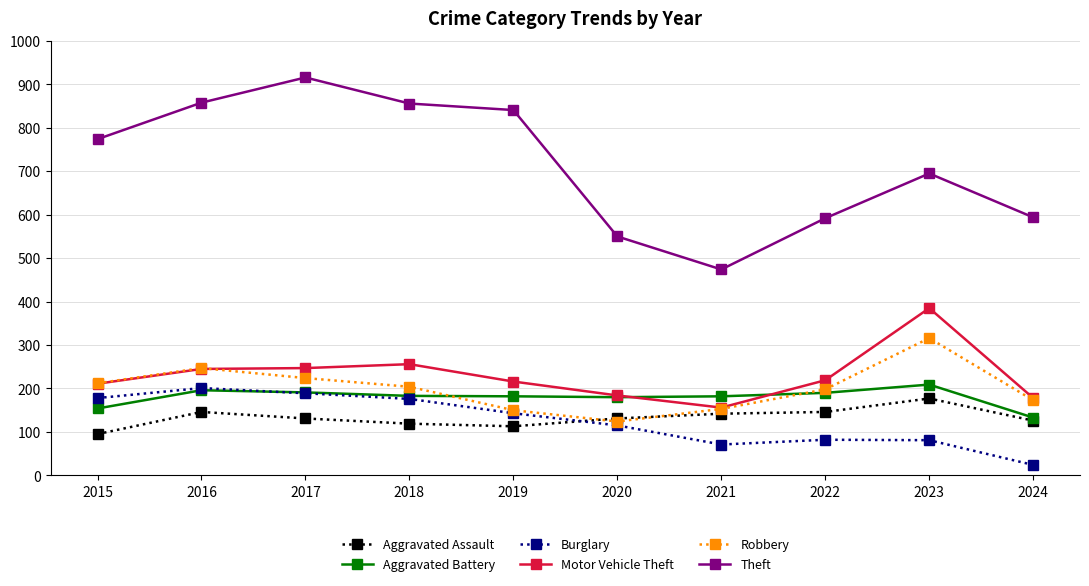

How many interior local peaks does the Robbery series have?

2